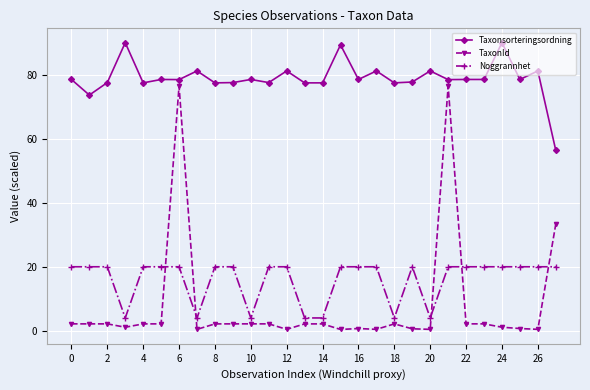

What is the average value of the TaxonId series?

8.0